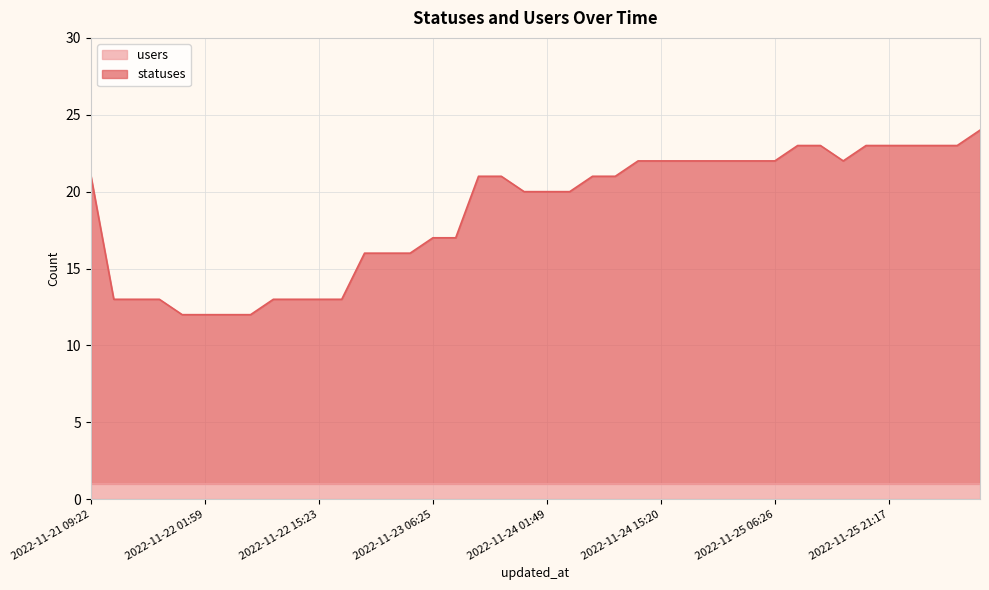

Count the number of values greater than 21.

16